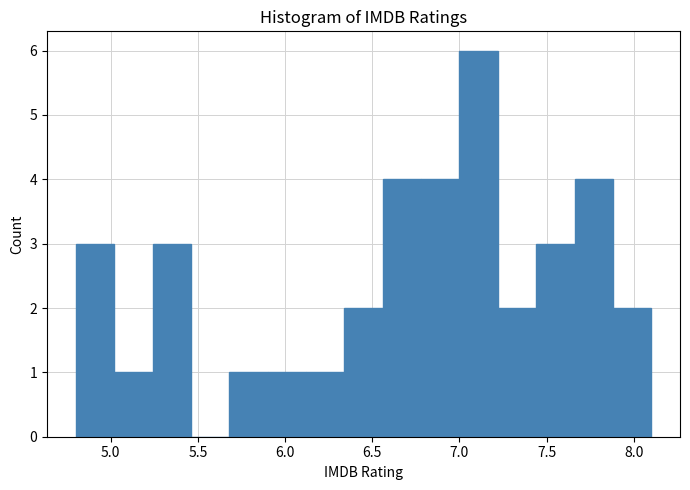

Reading left to right, list every bar in this chart as the range it spans on the x-axis followed by its height. Neither the bar edges nor the heights are printed on the chart, so give them approximately, as read against the axes.

4.80 to 5.02: 3
5.02 to 5.24: 1
5.24 to 5.46: 3
5.46 to 5.68: 0
5.68 to 5.90: 1
5.90 to 6.12: 1
6.12 to 6.34: 1
6.34 to 6.56: 2
6.56 to 6.78: 4
6.78 to 7.00: 4
7.00 to 7.22: 6
7.22 to 7.44: 2
7.44 to 7.66: 3
7.66 to 7.88: 4
7.88 to 8.10: 2